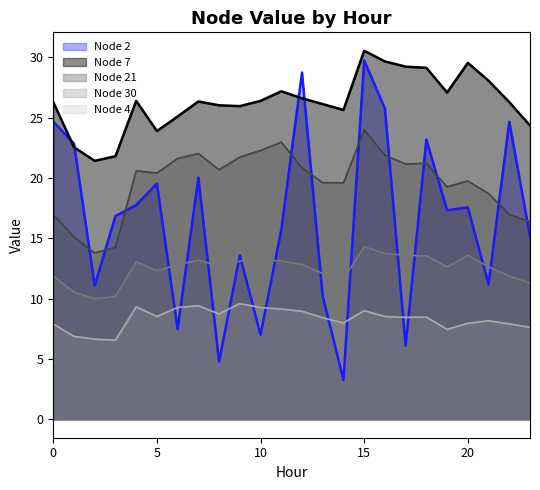

At 0, list the series in order from largest to smallest.

Node 7, Node 2, Node 21, Node 30, Node 4